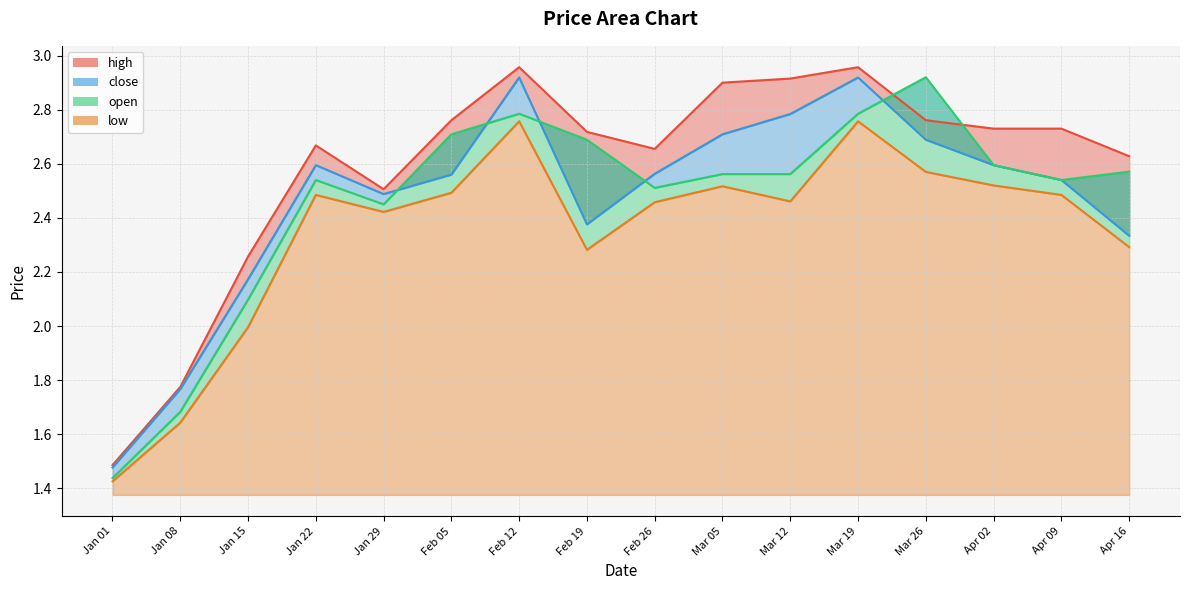

What is the total value across all series at Feb 26?

10.2